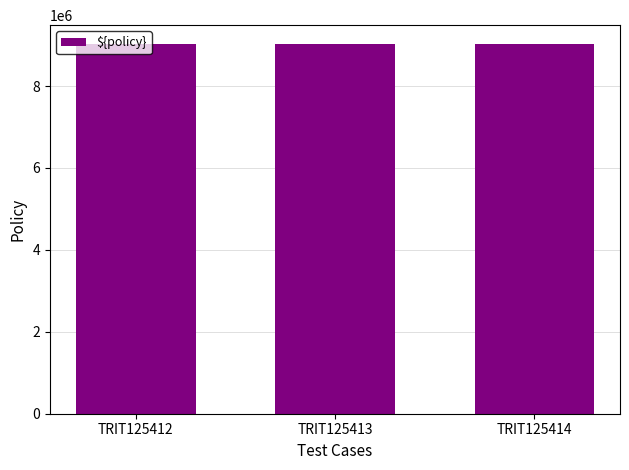

What is the change in value from TRIT125412 to TRIT125413?

+5575